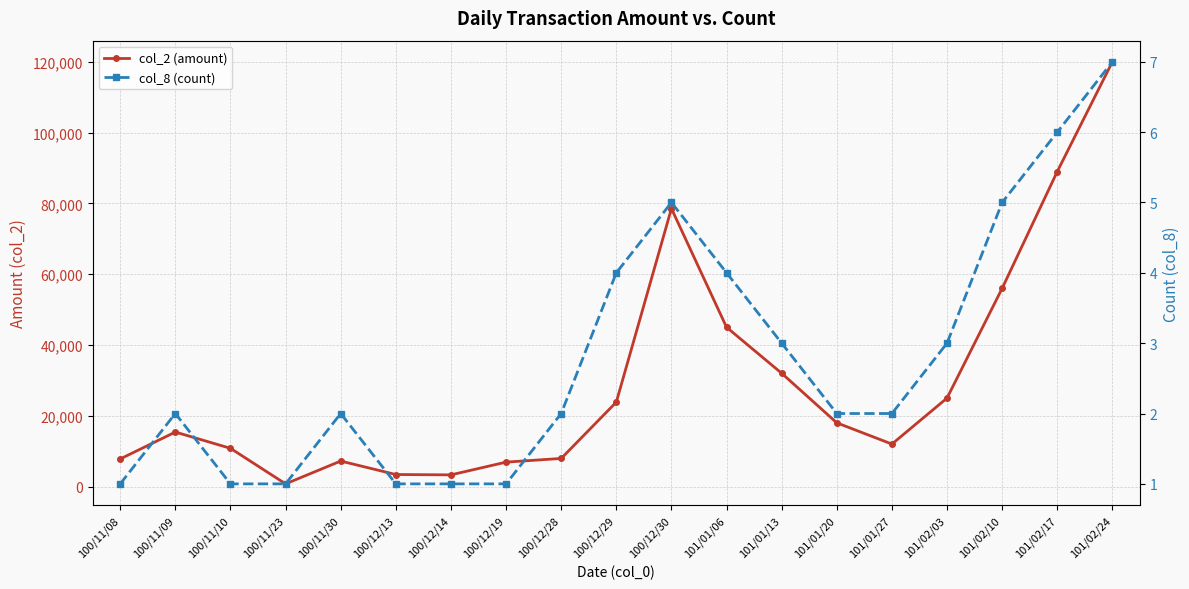

What are all the series names shown in the legend?

col_2 (amount), col_8 (count)